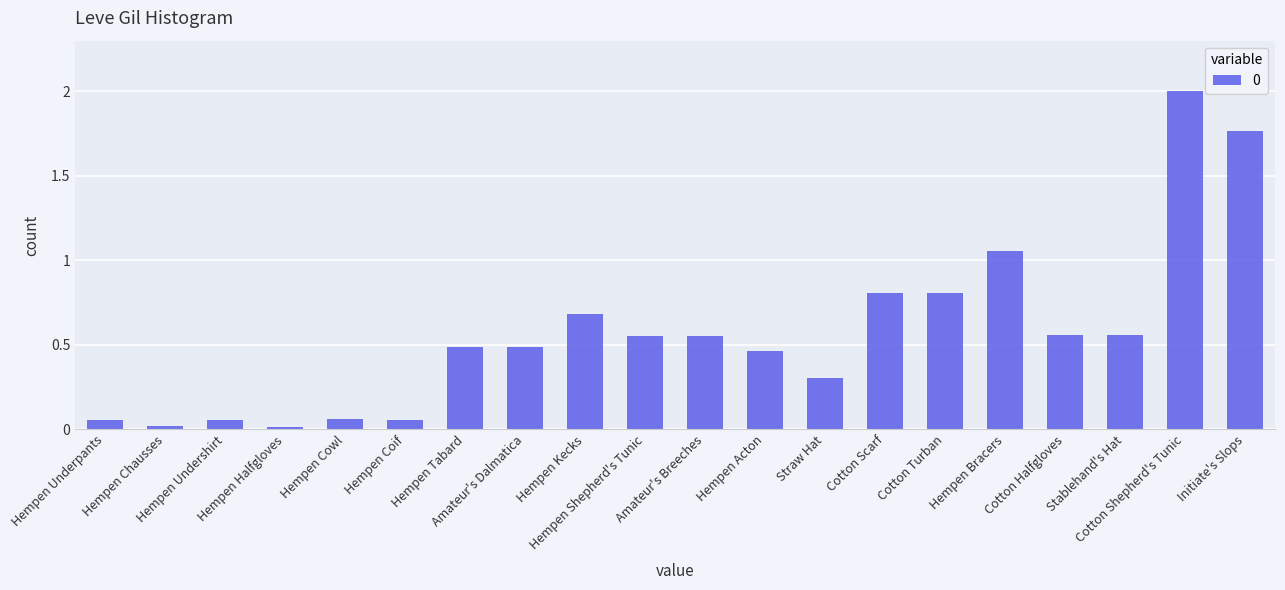

What is the sum of all values?

11.3